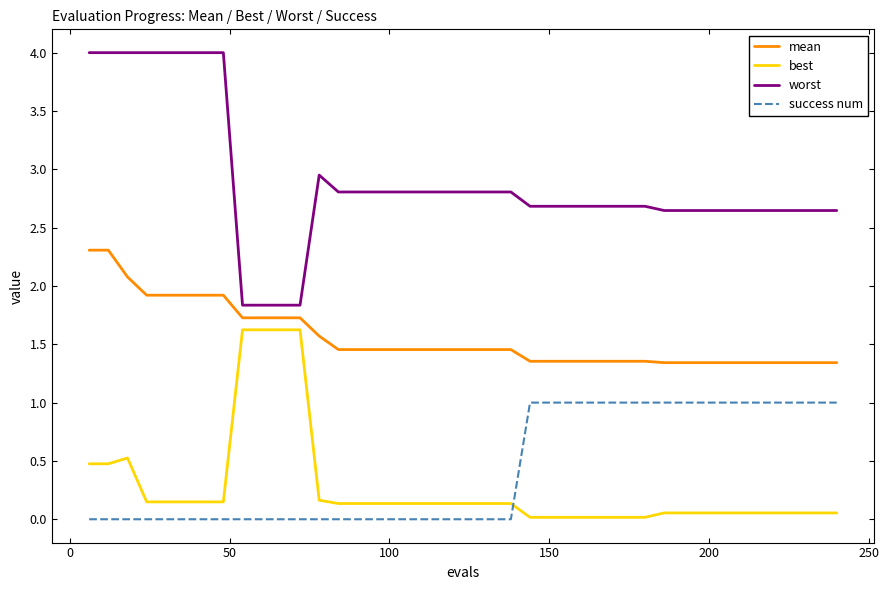

What is the difference between the maximum and minimum values in the worst series?

2.2